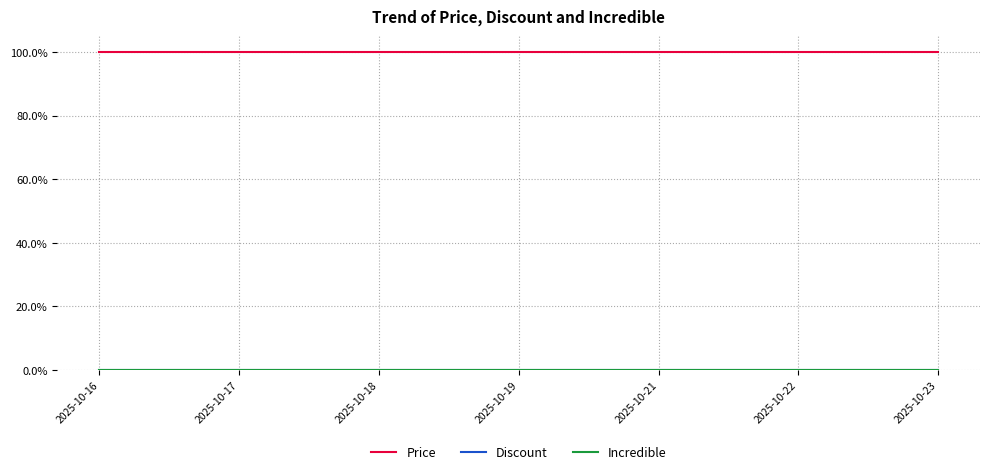

What is the minimum value for Price?

100.0